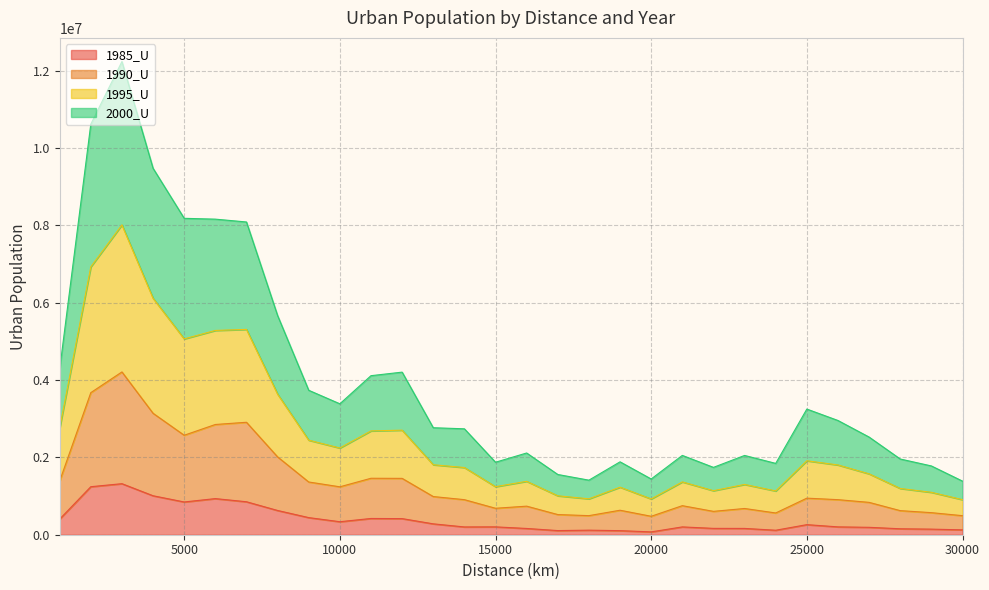

At which label does 1995_U reach its peak?

3000